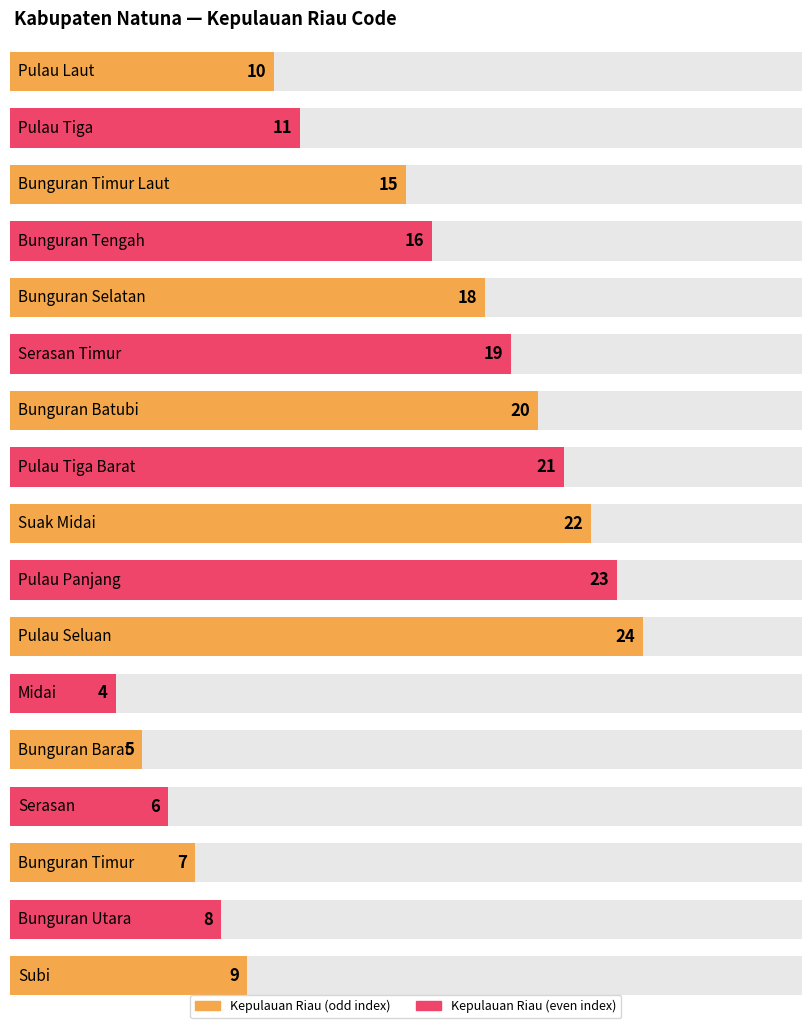

Where is the data nearest to the value 14?

Bunguran Timur Laut